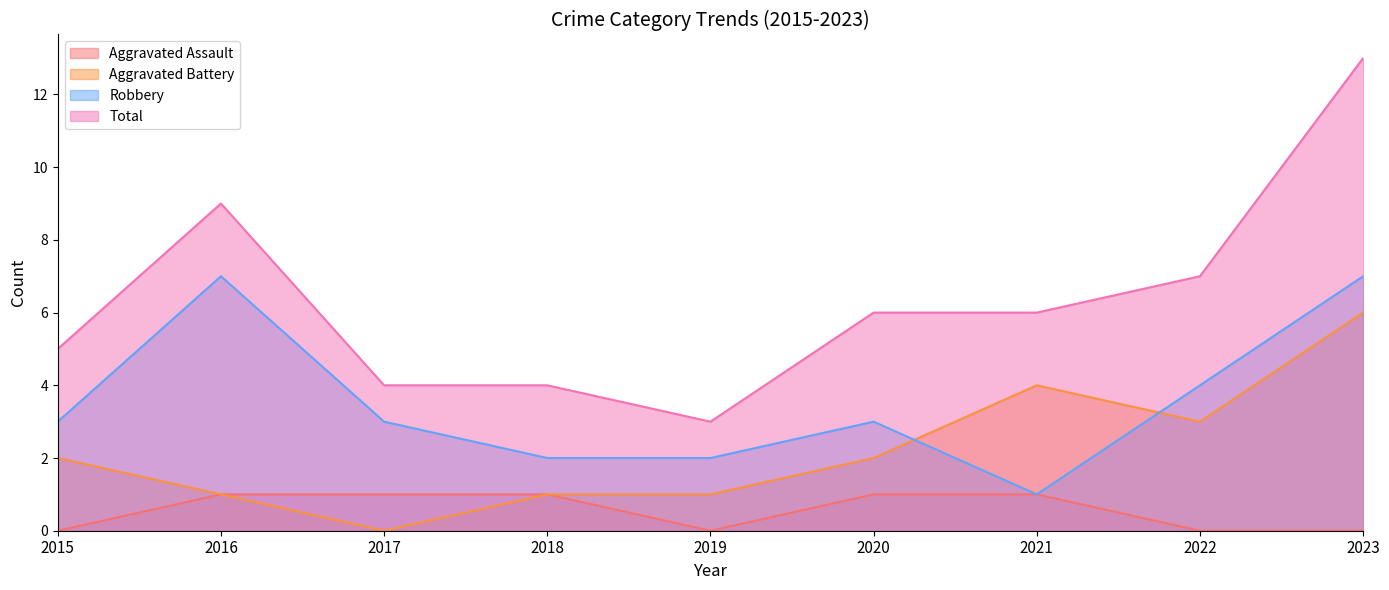

What is the difference between the Total values at 2015 and 2023?

8